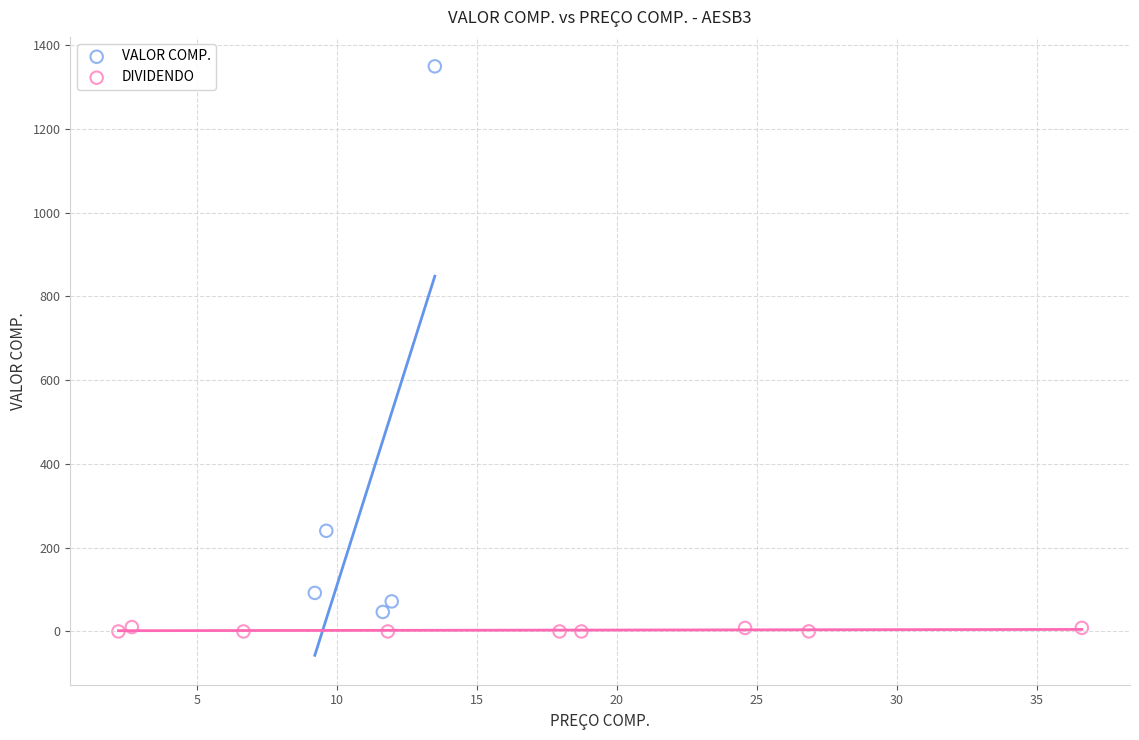

Which series has the largest Y range (max minus min)?

VALOR COMP.